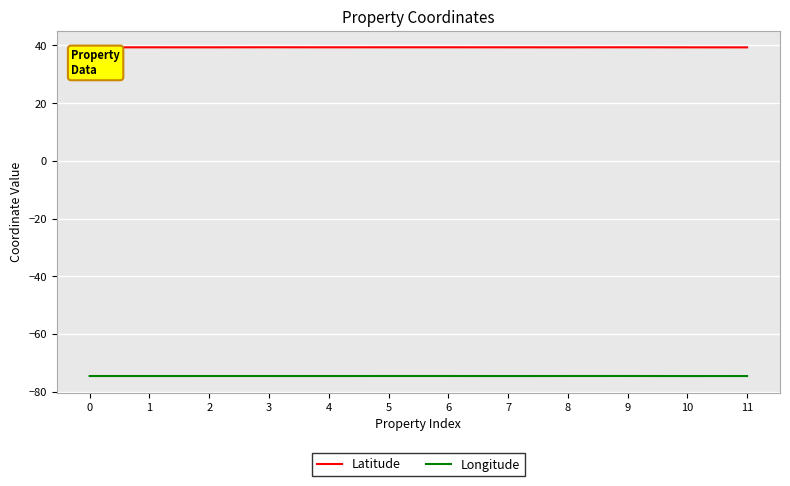

How many lines are shown in the chart?

2